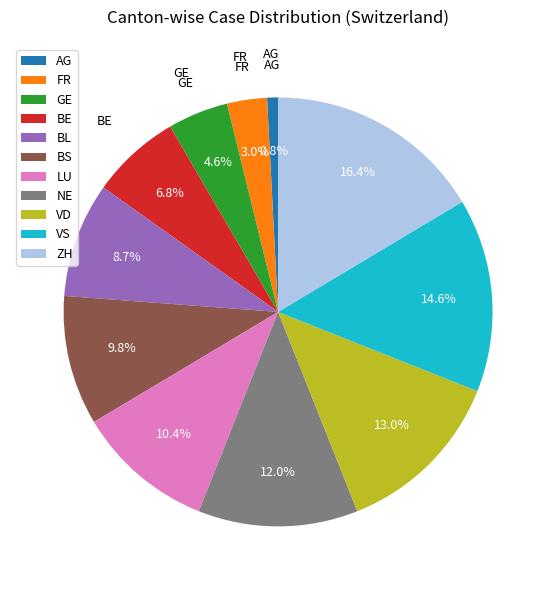

The BE slice represents 1% of the pie. True or false?

False